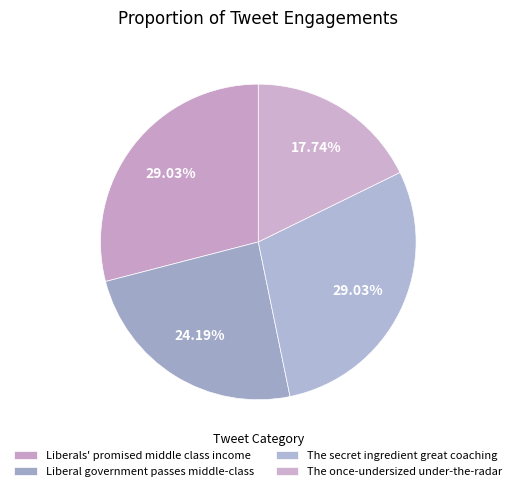

What percentage is the Liberals' promised middle class income slice, to the nearest percent?

29%